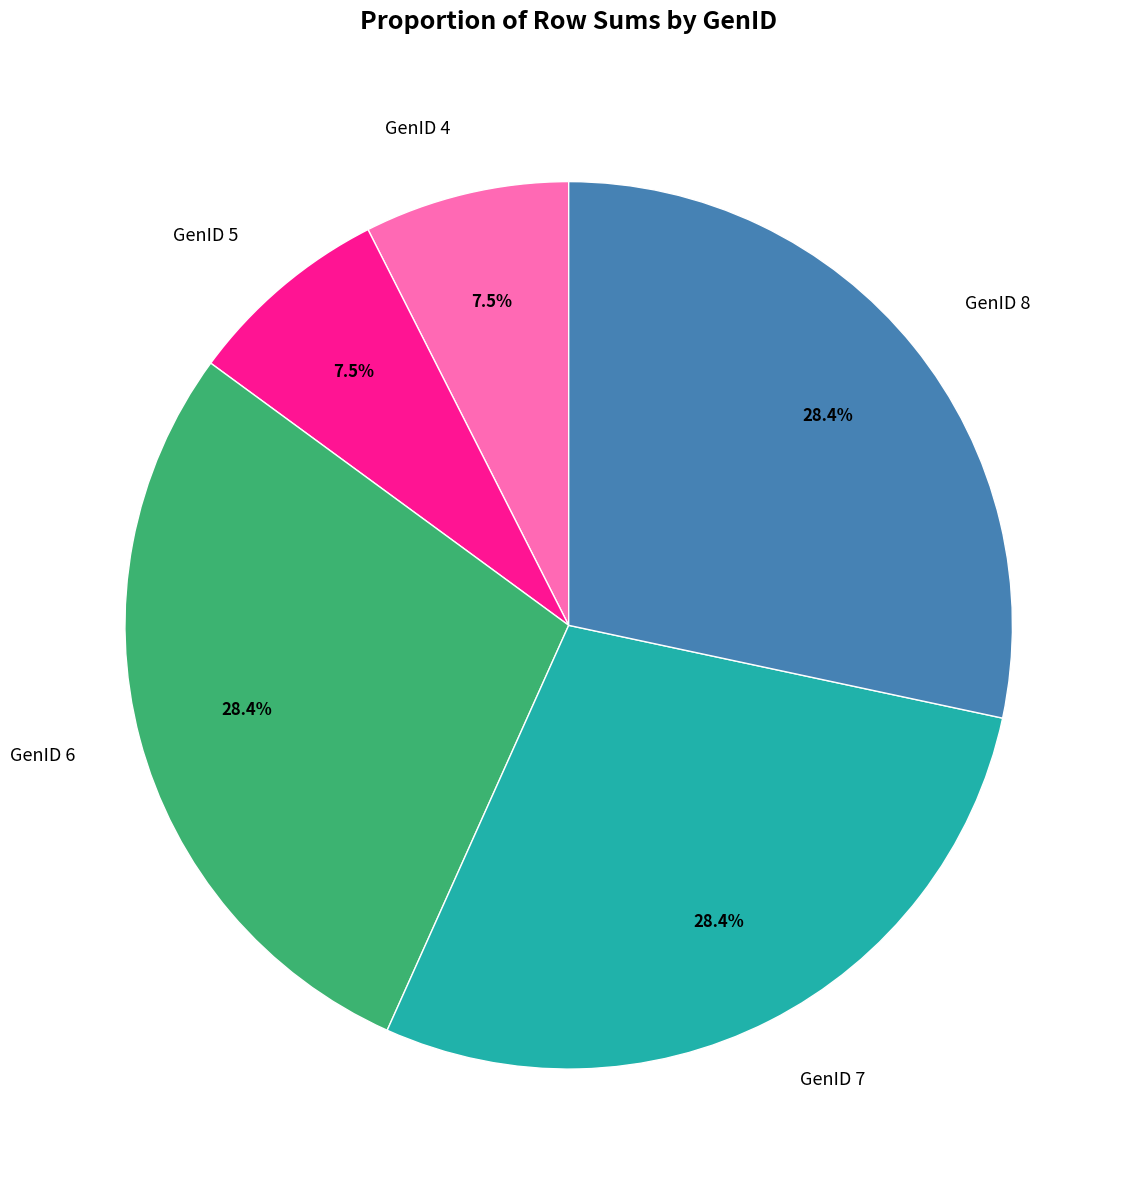

To the nearest percent, what is the average slice percentage?

20%